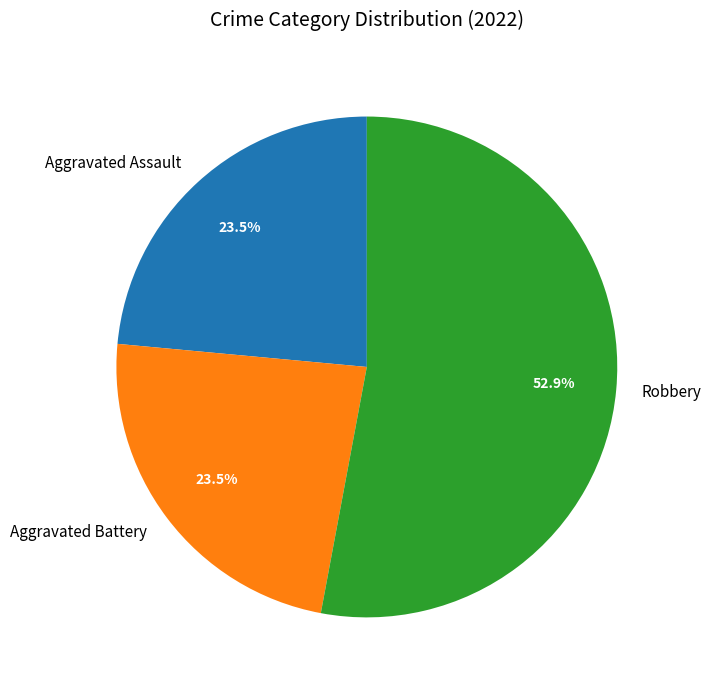

What is the total percentage of Aggravated Assault and Robbery?

76.5%